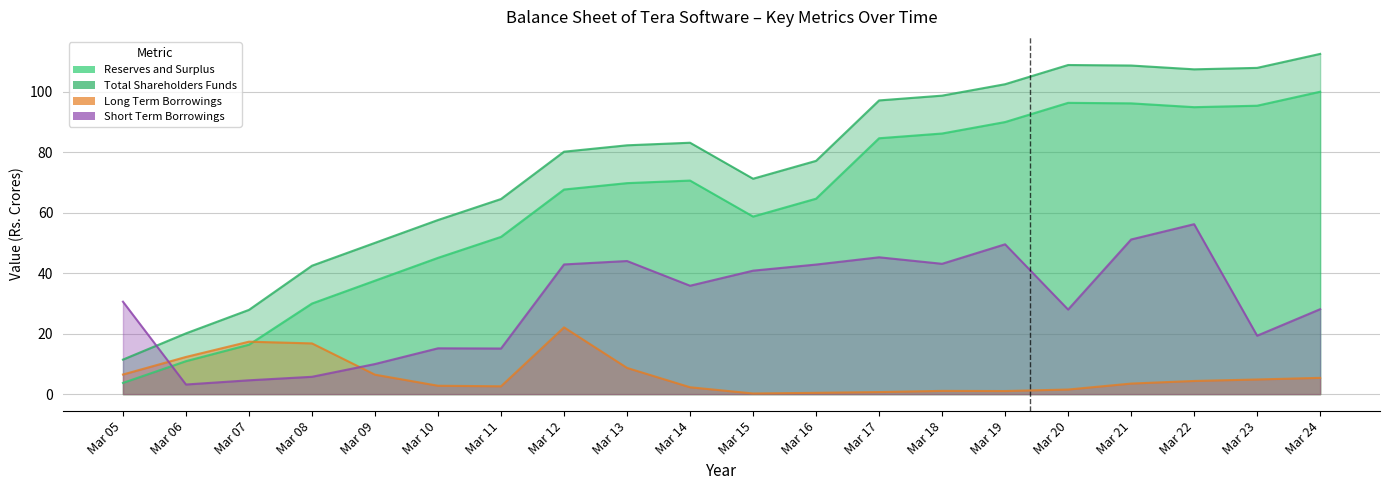

True or false: Short Term Borrowings has more than 0 interior local peaks.

True